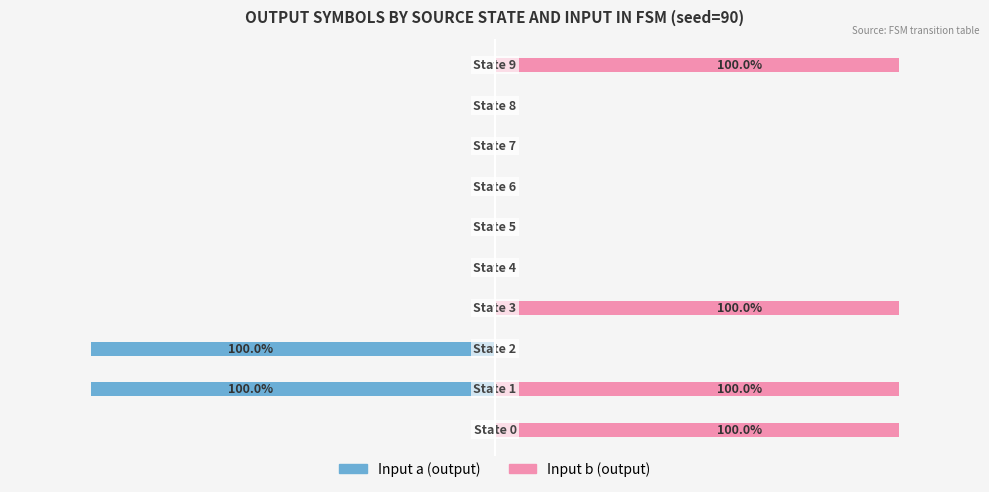

What are all the series names shown in the legend?

Input a (output), Input b (output)